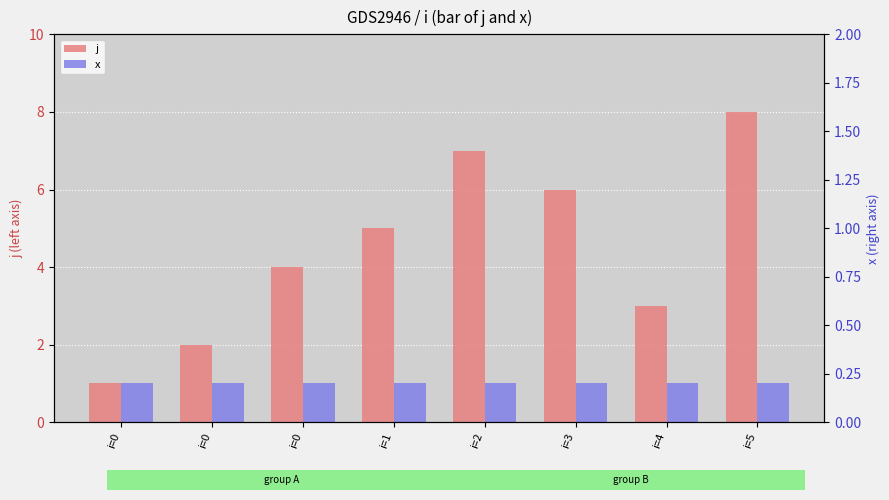

Where is j nearest to the value 4?

i=0